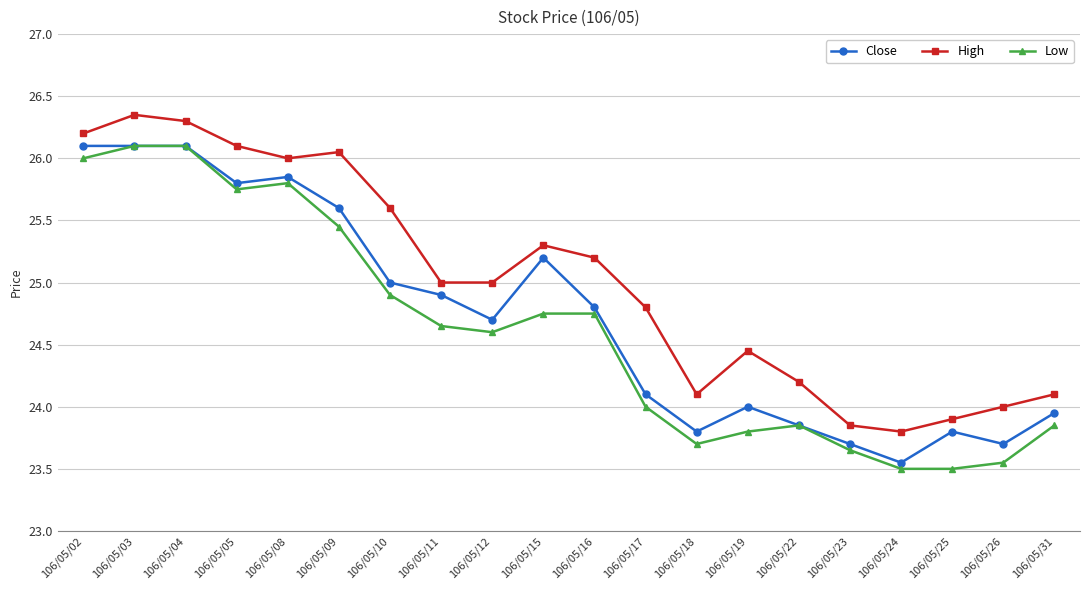

Rank the series by their average value, from lowest to highest.

Low, Close, High